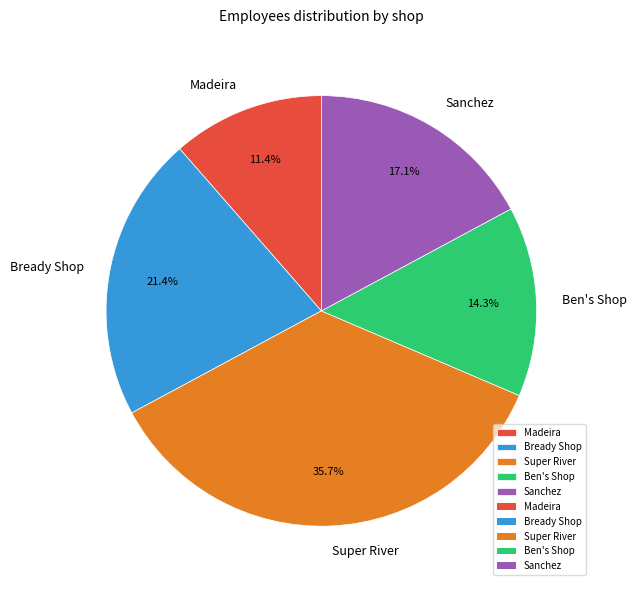

To the nearest percent, what percentage of the pie is Ben's Shop?

14%